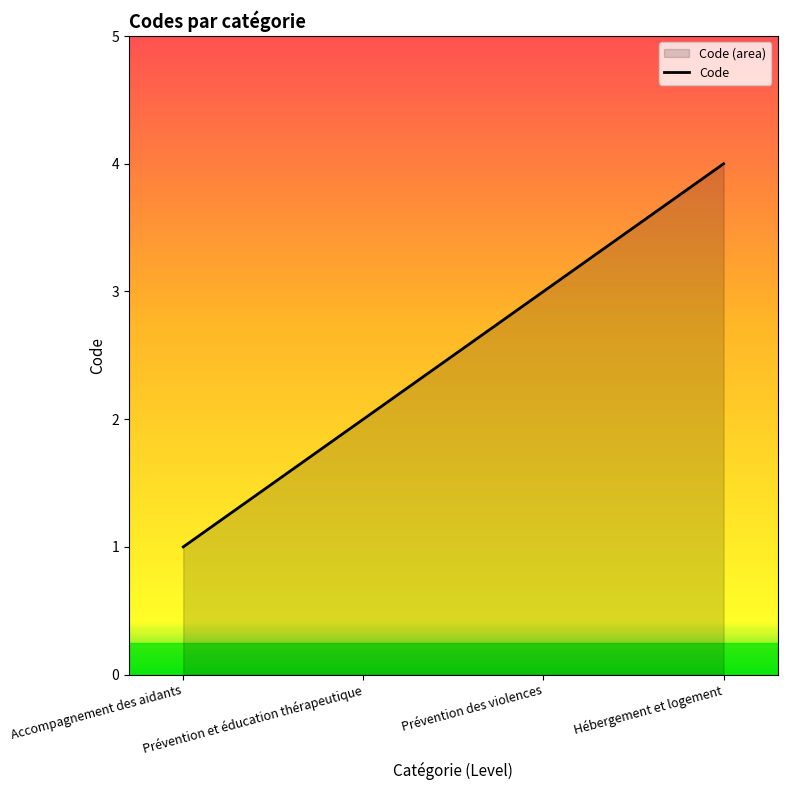

What is the average value?

2